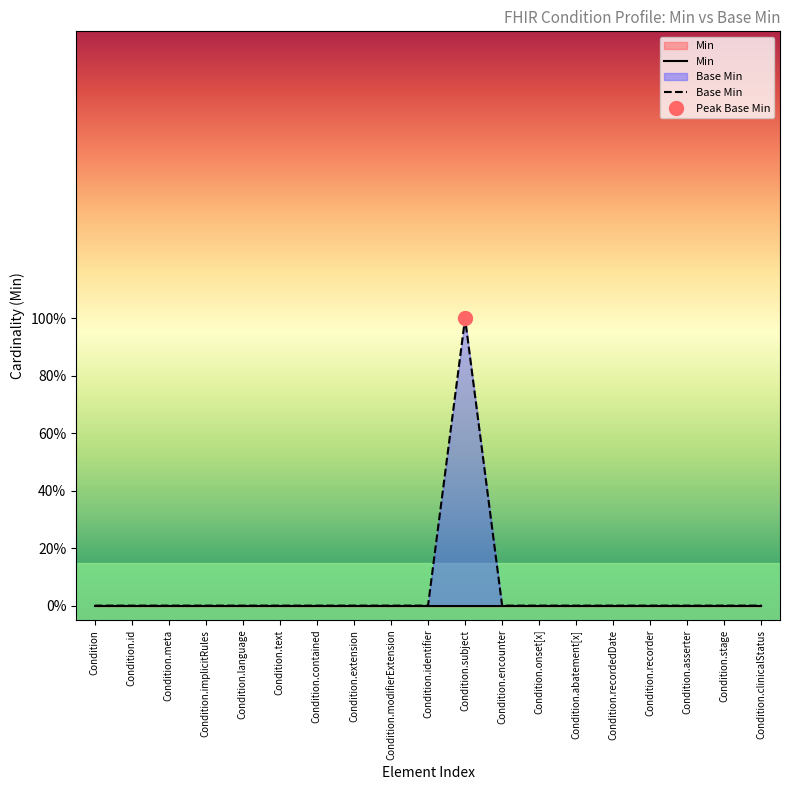

What is the label of the 2nd point from the left?

Condition.id